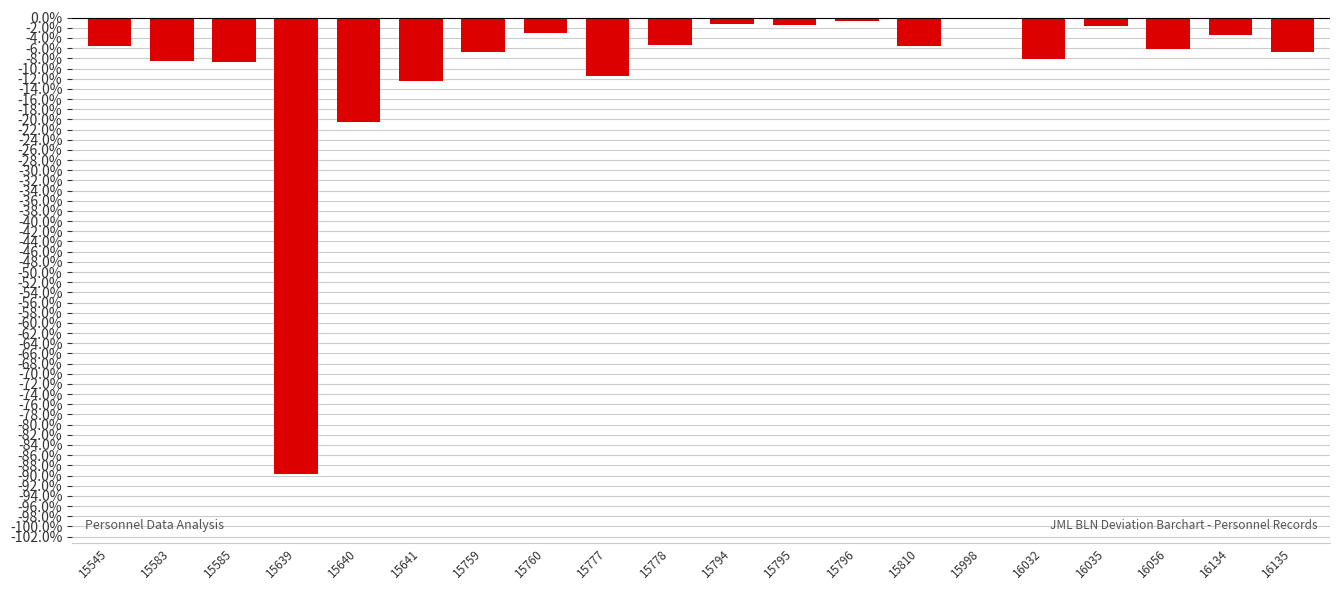

What is the sum of all values?

-207.6